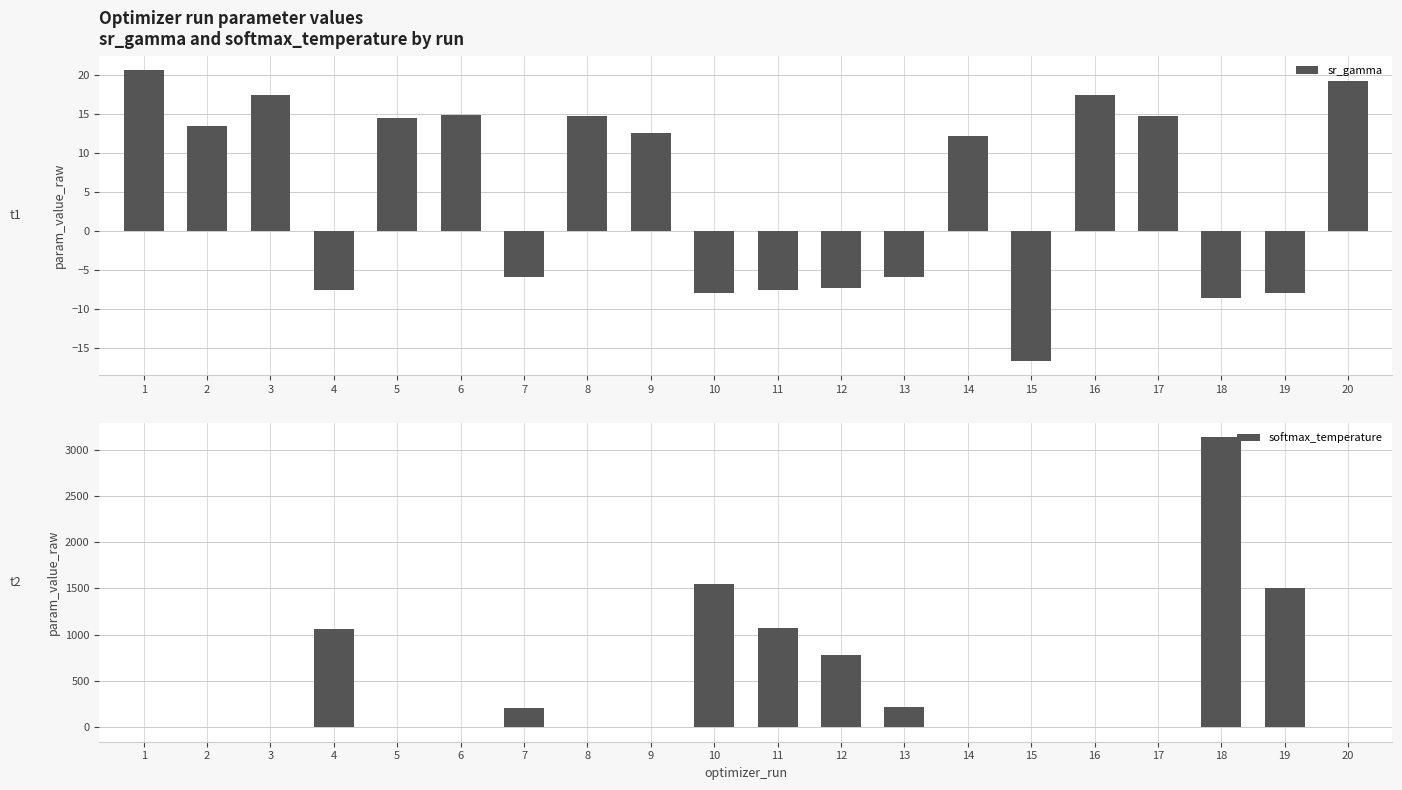

Rank the series by their maximum value, from lowest to highest.

sr_gamma, softmax_temperature